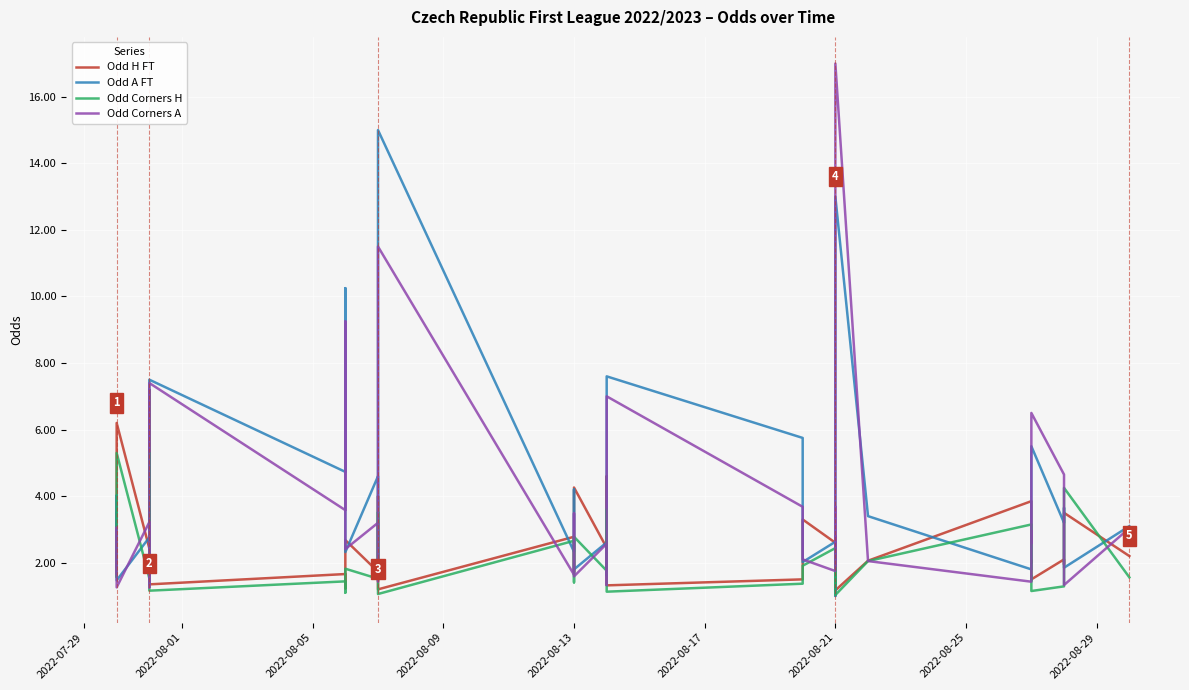

Is the value of Odd A FT at 2022-08-17 greater than the value of Odd H FT at 29?

Yes